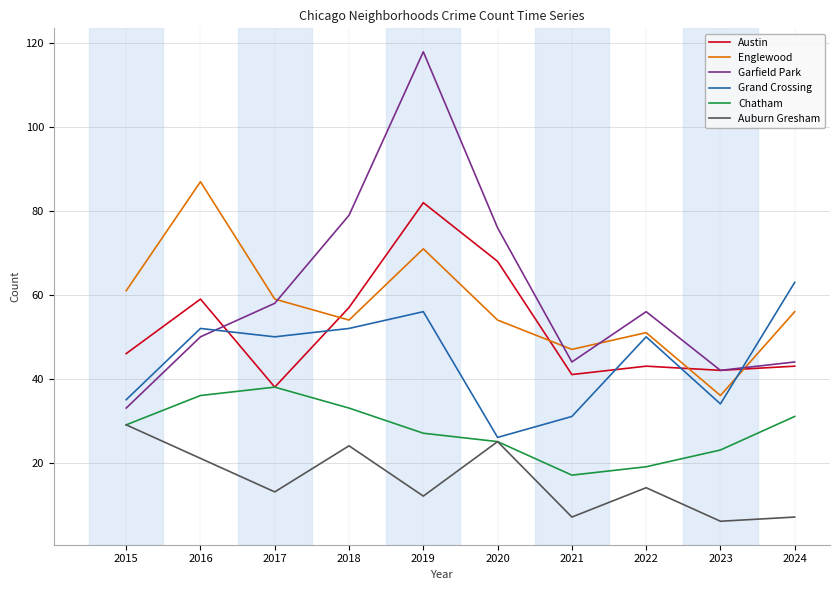

How many values in the Garfield Park series are below 56?

5